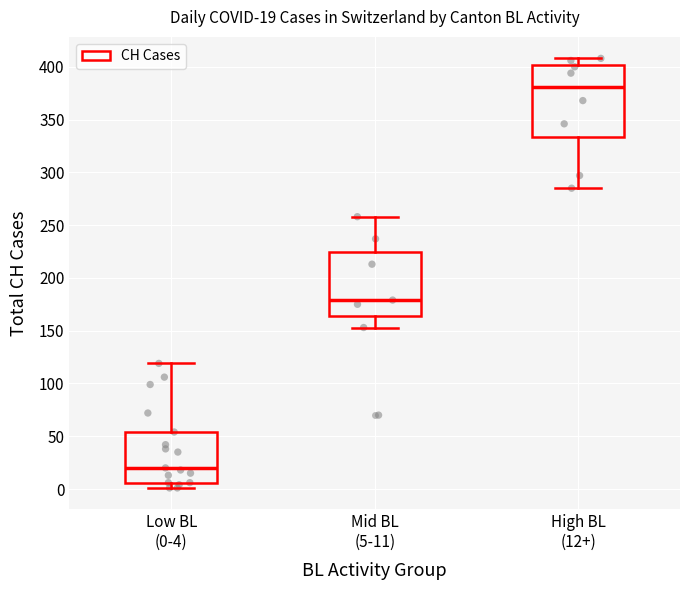

Comparing the boxes themselves (not the whiskers), which one is the tallest?

High BL (12+)